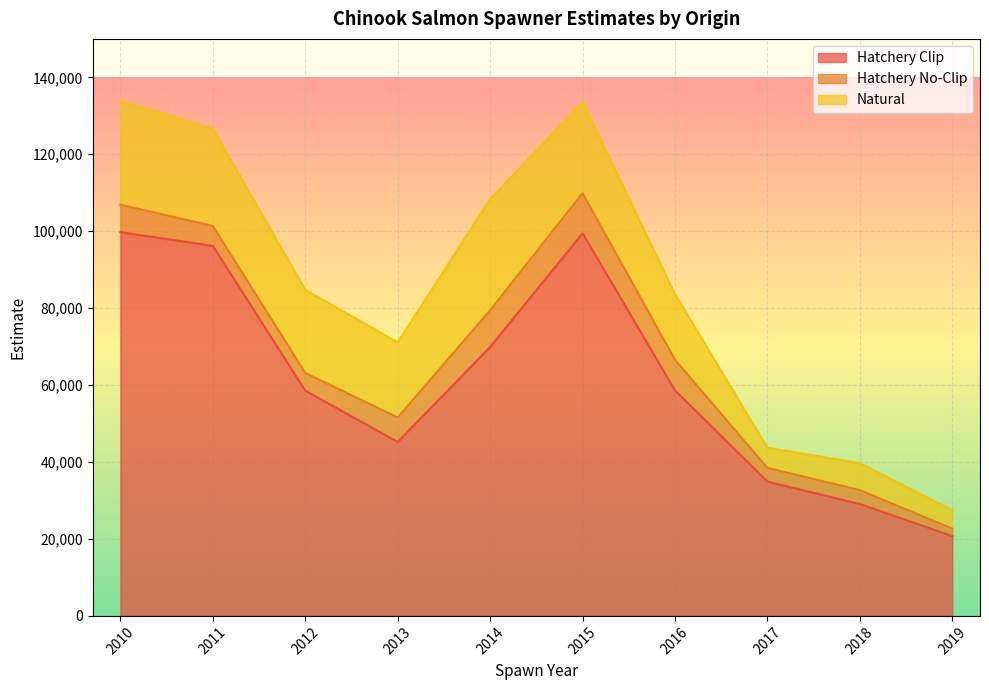

Reading left to right, extract all data points from this chart.

Hatchery Clip: 2010=99752.0	2011=96194.0	2012=58564.0	2013=45213.5	2014=69911.5	2015=99457.0	2016=58637.5	2017=34907.5	2018=29093.0	2019=20738.0
Hatchery No-Clip: 2010=7138.0	2011=5188.0	2012=4584.0	2013=6369.5	2014=9516.5	2015=10442.0	2016=7943.0	2017=3570.0	2018=3613.0	2019=1950.0
Natural: 2010=26985.5	2011=25274.0	2012=21607.0	2013=19526.5	2014=28896.5	2015=23707.0	2016=17054.0	2017=5246.0	2018=7000.0	2019=4765.0